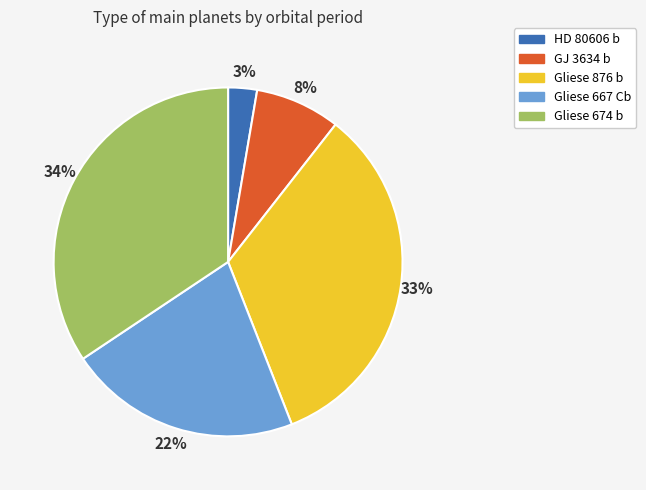

Combined, do Gliese 674 b and Gliese 667 Cb account for over 50%?

Yes